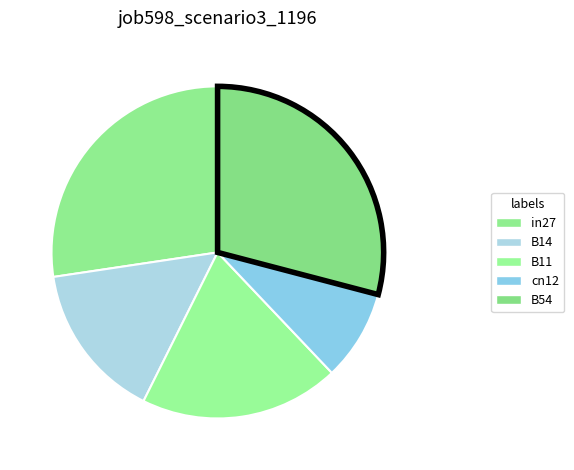

To the nearest percent, what is the difference between the in27 and B11 slice percentages?

8%